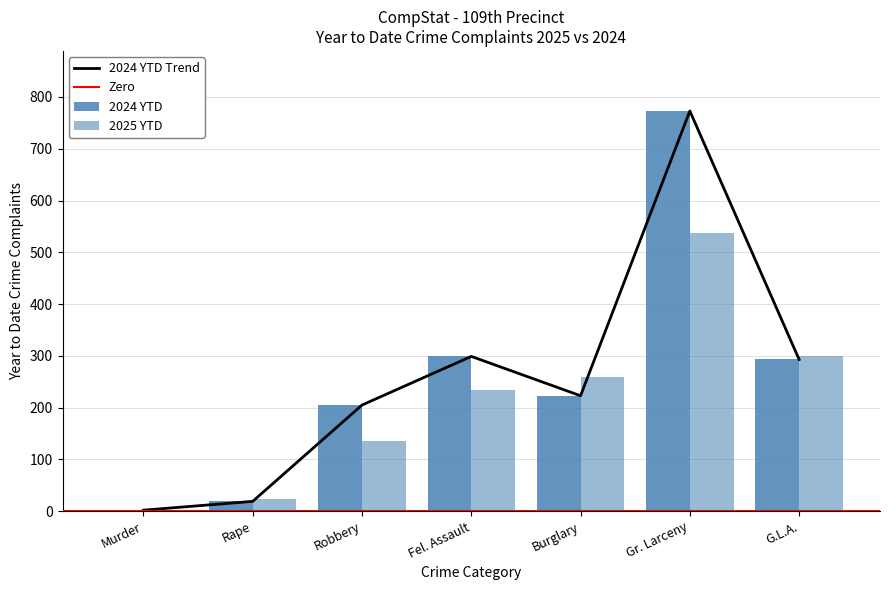

What is the label of the 6th bar from the left?

Gr. Larceny